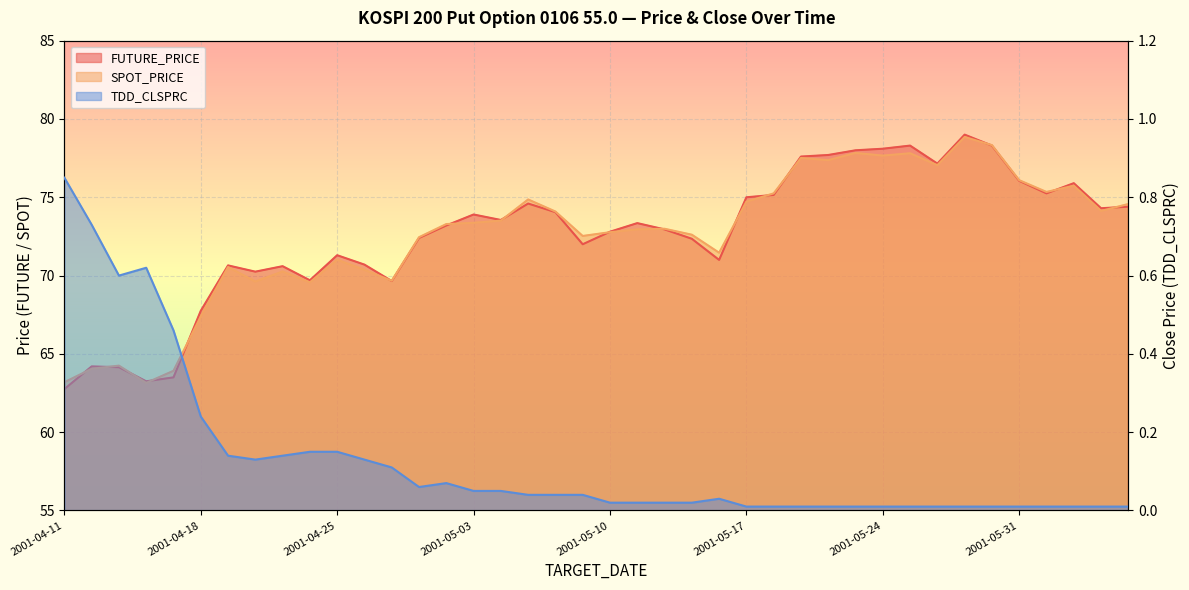

What is the spread (max minus min) of values at 2001-06-05?

74.3